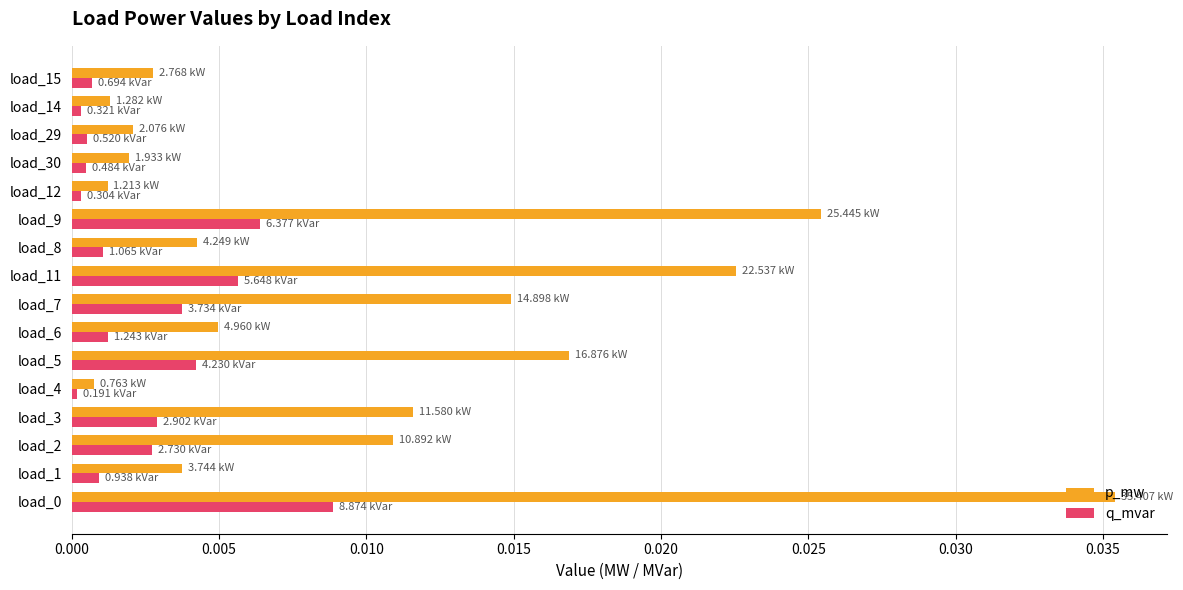

At load_5, list the series in order from smallest to largest.

q_mvar, p_mw